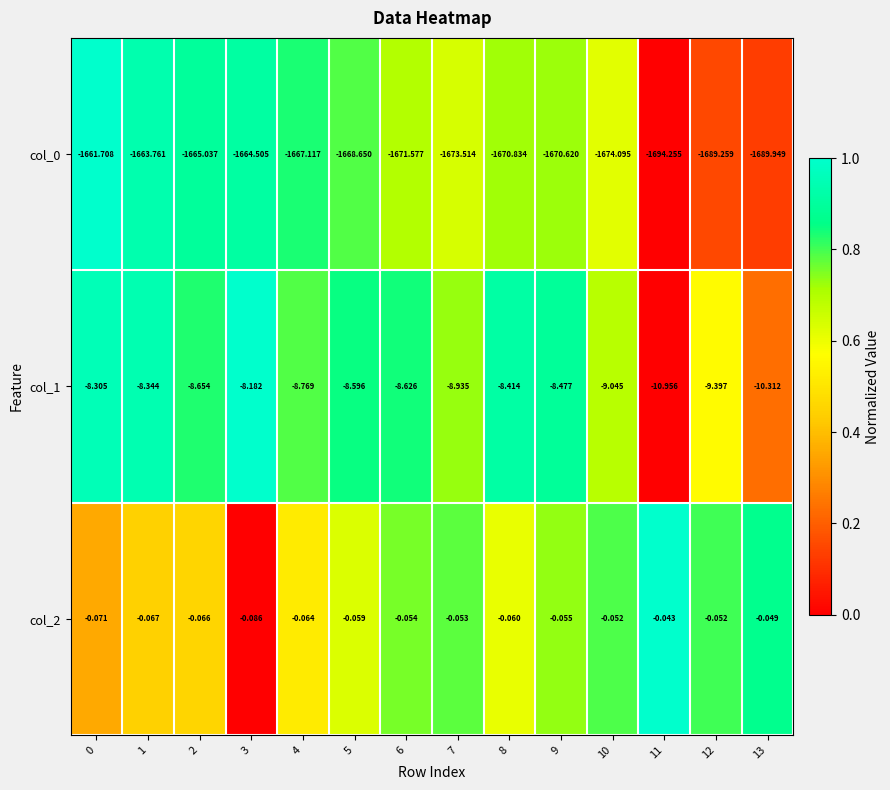

What is the total value across all series at 5?

-1677.3